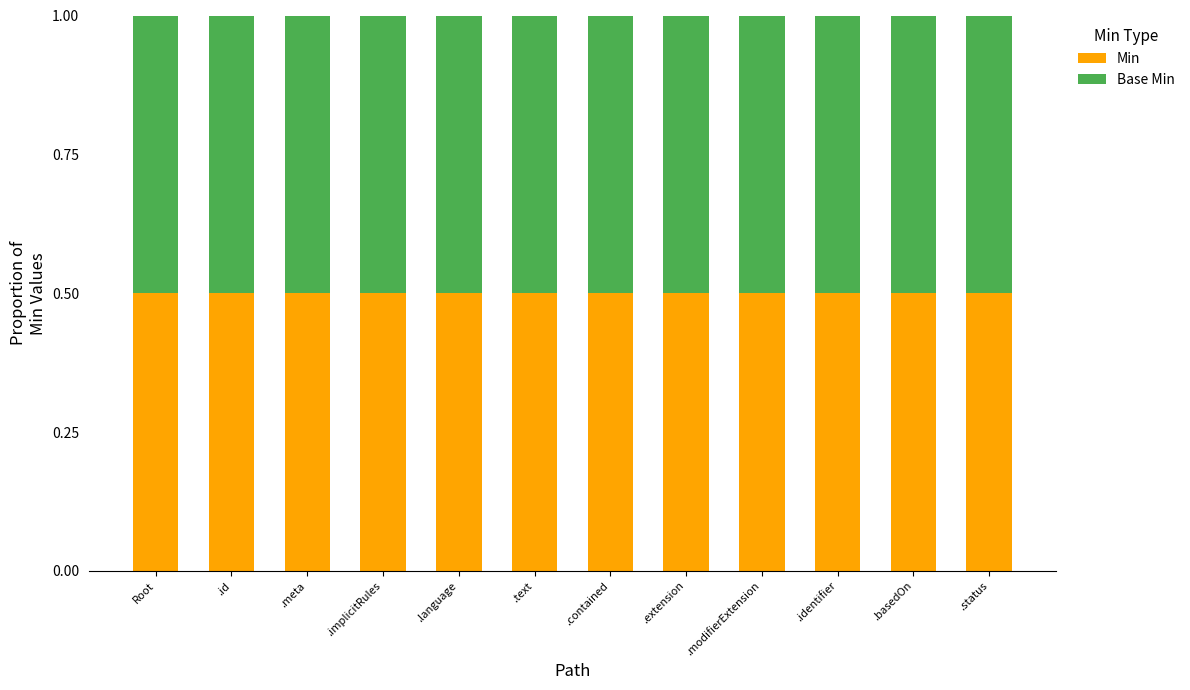

How many categories are shown in the chart?

12